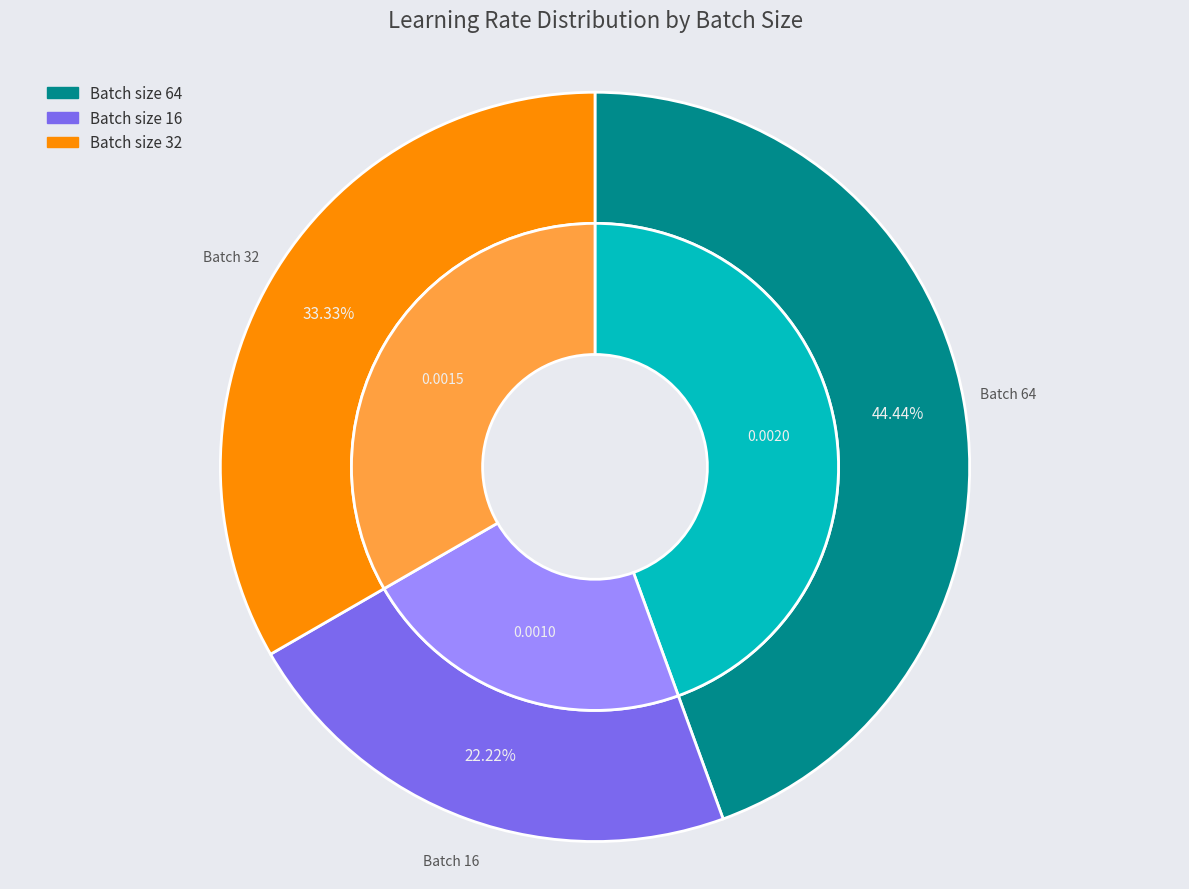

Which category has the smallest portion of the pie?

16